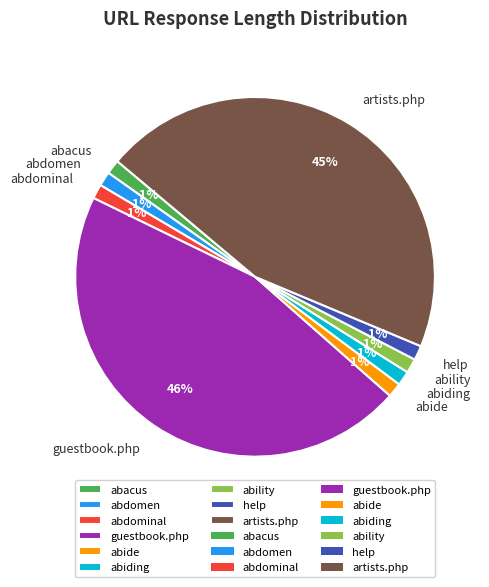

True or false: artists.php accounts for 45% of the total.

True